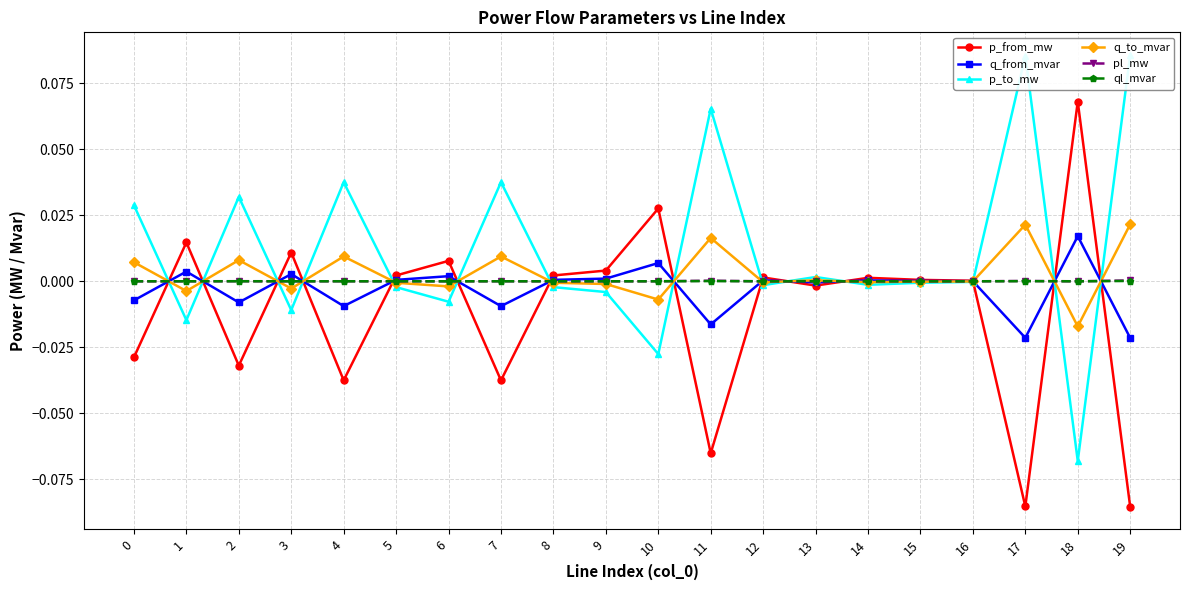

Reading left to right, extract all data points from this chart.

p_from_mw: -0.0	0.0	-0.0	0.0	-0.0	0.0	0.0	-0.0	0.0	0.0	0.0	-0.1	0.0	-0.0	0.0	0.0	0.0	-0.1	0.1	-0.1
q_from_mvar: -0.0	0.0	-0.0	0.0	-0.0	0.0	0.0	-0.0	0.0	0.0	0.0	-0.0	0.0	-0.0	0.0	0.0	0.0	-0.0	0.0	-0.0
p_to_mw: 0.0	-0.0	0.0	-0.0	0.0	-0.0	-0.0	0.0	-0.0	-0.0	-0.0	0.1	-0.0	0.0	-0.0	-0.0	-0.0	0.1	-0.1	0.1
q_to_mvar: 0.0	-0.0	0.0	-0.0	0.0	-0.0	-0.0	0.0	-0.0	-0.0	-0.0	0.0	-0.0	0.0	-0.0	-0.0	-0.0	0.0	-0.0	0.0
pl_mw: 0.0	0.0	0.0	0.0	0.0	0.0	0.0	0.0	0.0	0.0	0.0	0.0	0.0	0.0	0.0	0.0	0.0	0.0	0.0	0.0
ql_mvar: 0.0	0.0	0.0	0.0	0.0	-0.0	0.0	0.0	-0.0	-0.0	0.0	0.0	-0.0	-0.0	-0.0	-0.0	-0.0	0.0	0.0	0.0